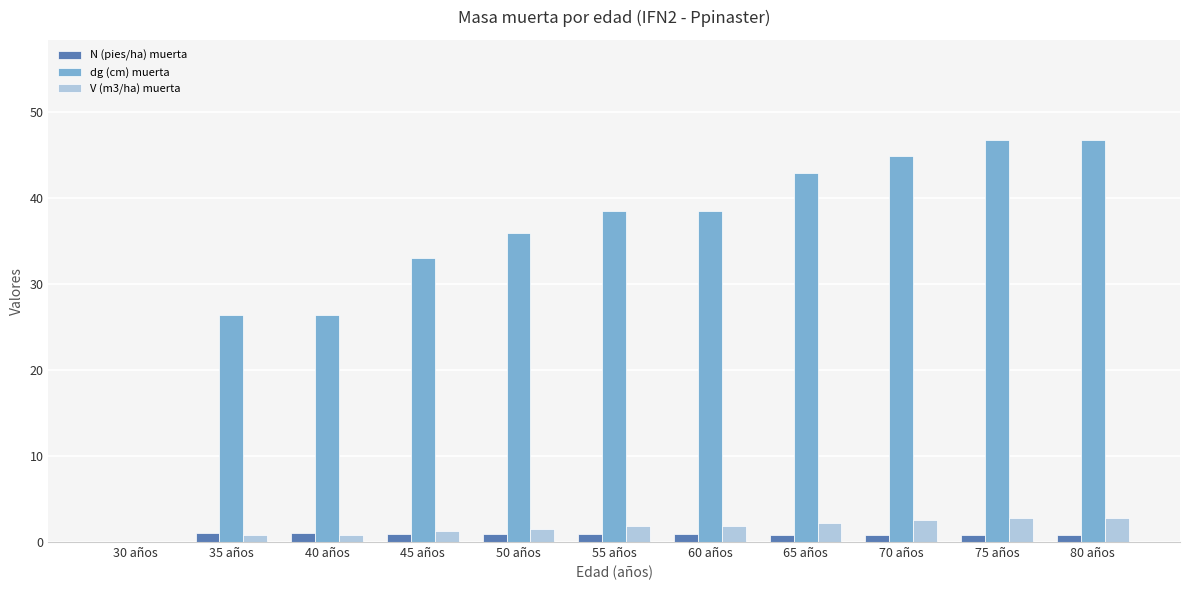

Is the value of dg (cm) muerta at 45 años greater than the value of N (pies/ha) muerta at 80 años?

Yes